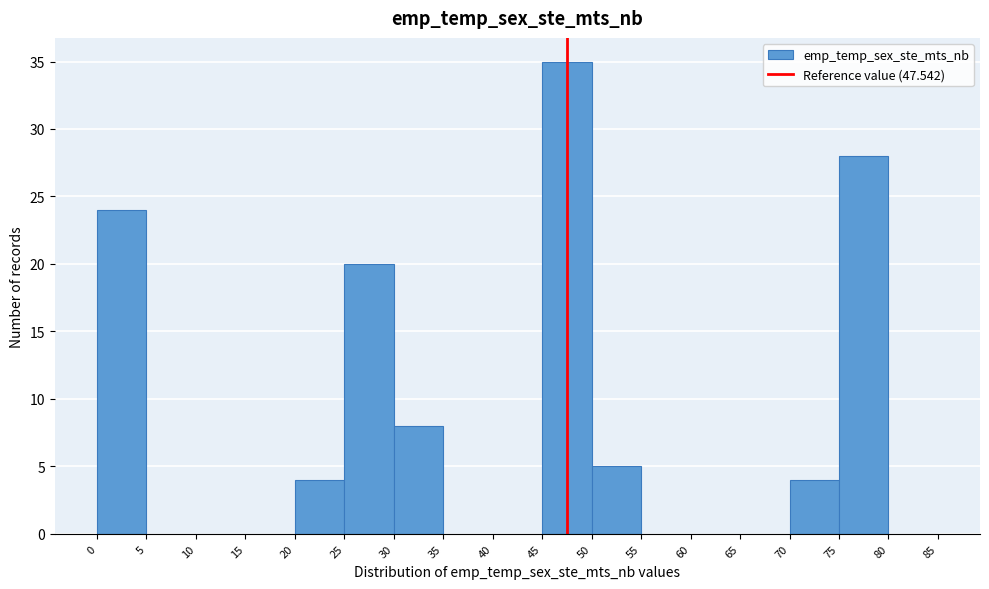

How tall is the bar that spans 70 to 75 on the x-axis? The values are not printed on the chart, so give them approximately, as read against the axis.

4